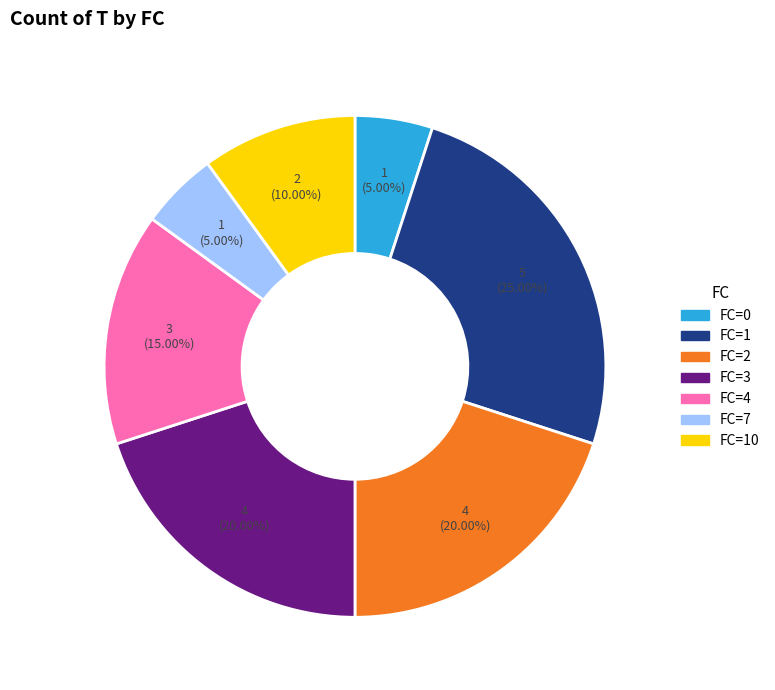

Is there any slice that represents more than half of the pie?

No